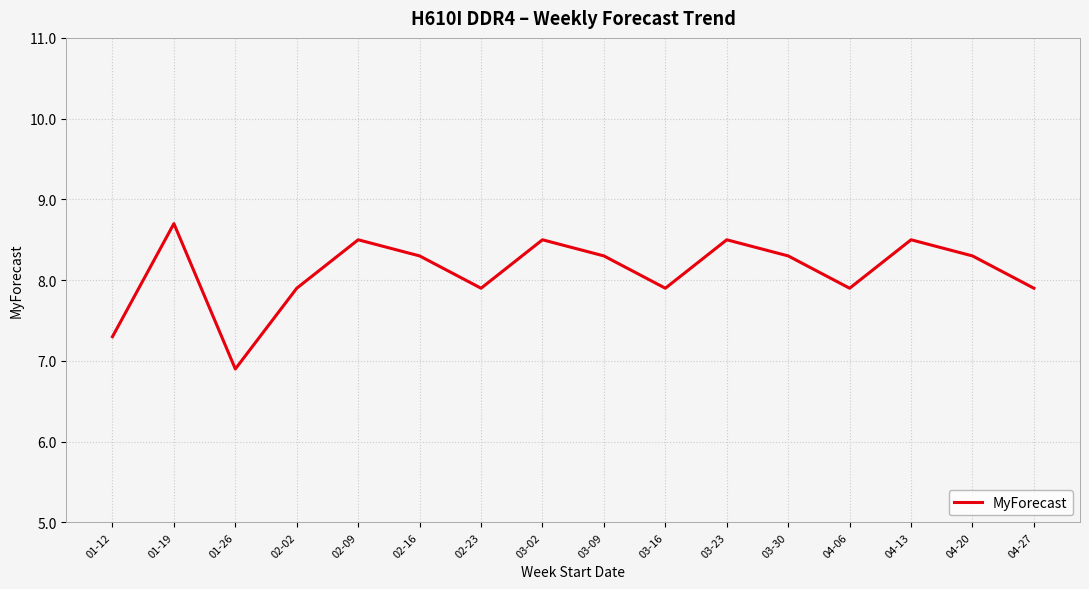

What value does the data have at 04-27?

7.9